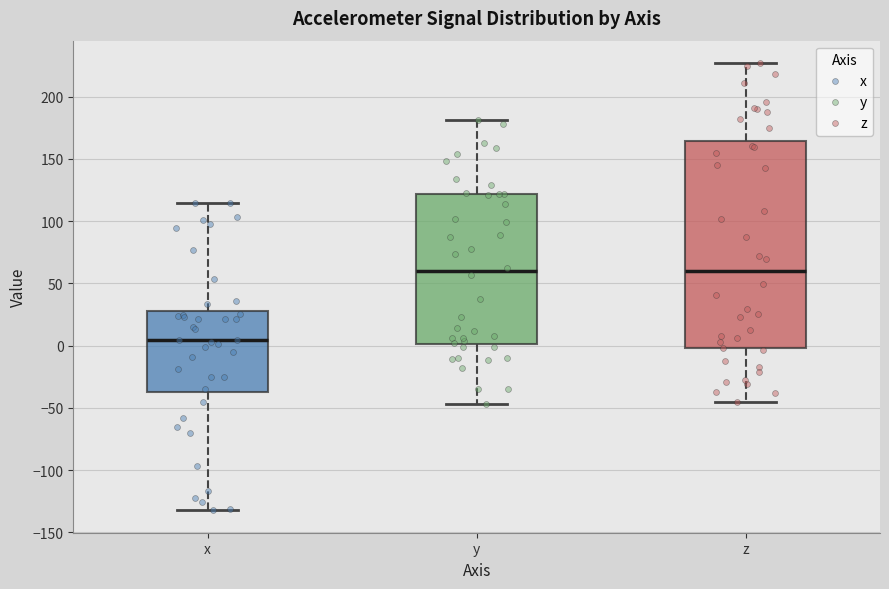

Where does the upper whisker of the box for y end on the y-axis? The values are not printed on the chart, so give them approximately, as read against the axis.

180